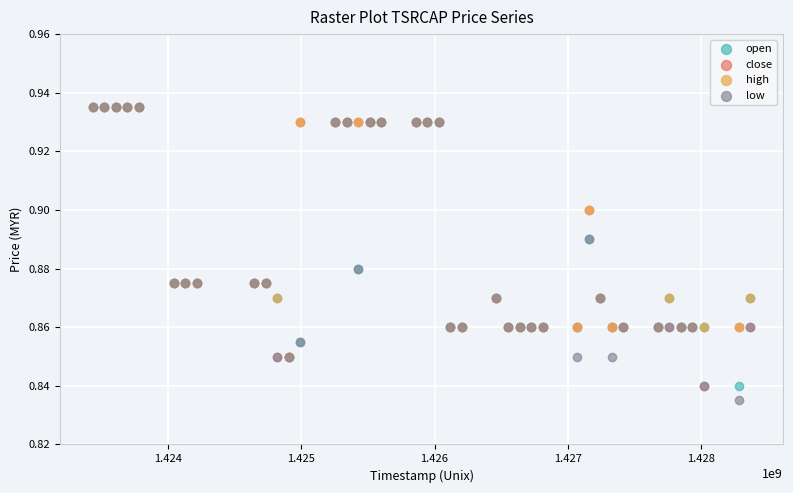

Which series contains the lowest Y value?

low